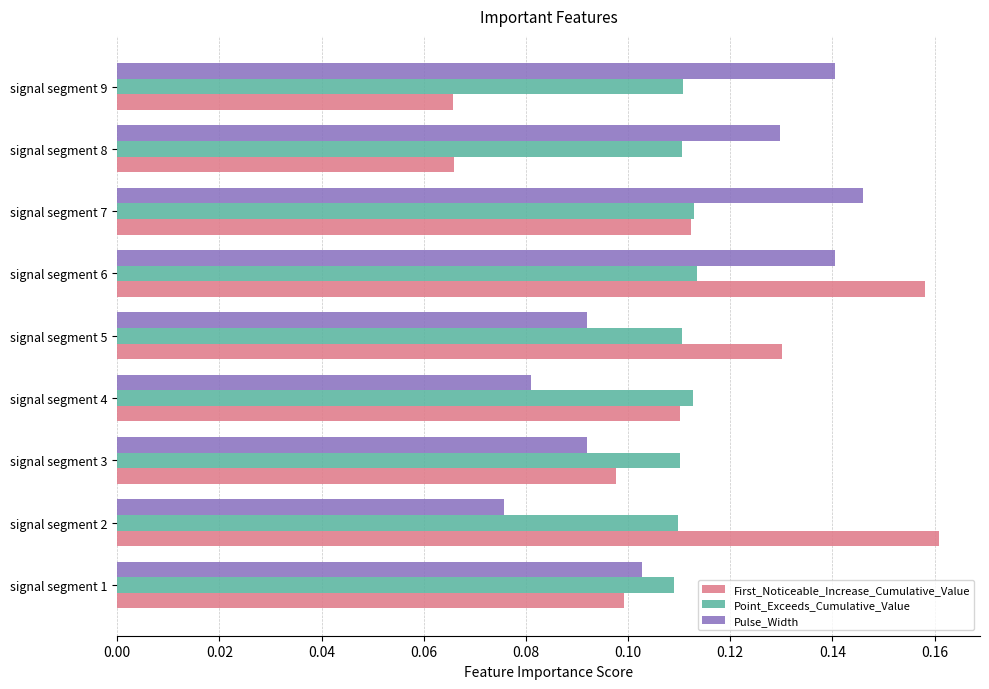

Count the Pulse_Width values in the range 0 to 1.

9